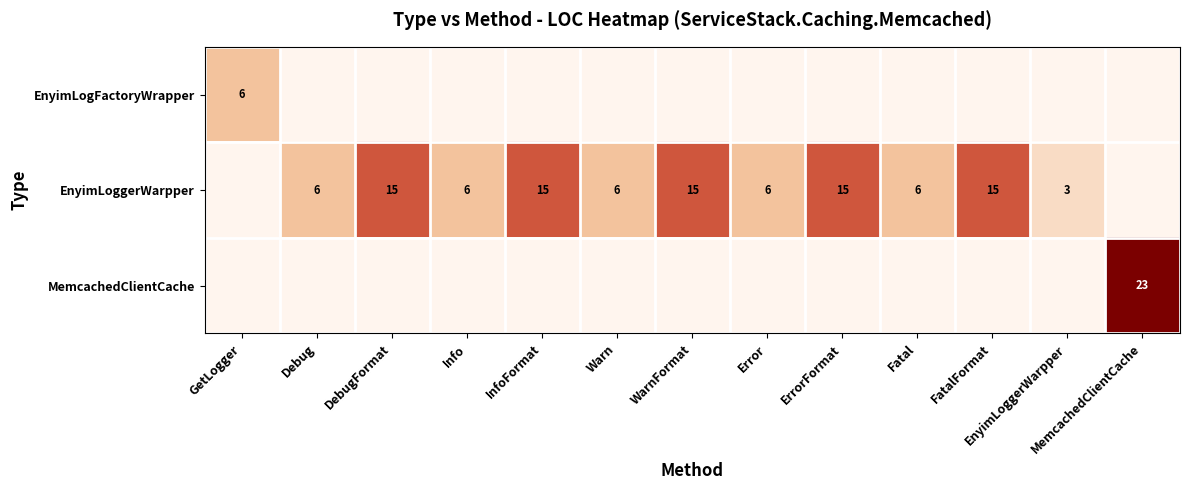

At which category is the sum across all series the highest?

MemcachedClientCache